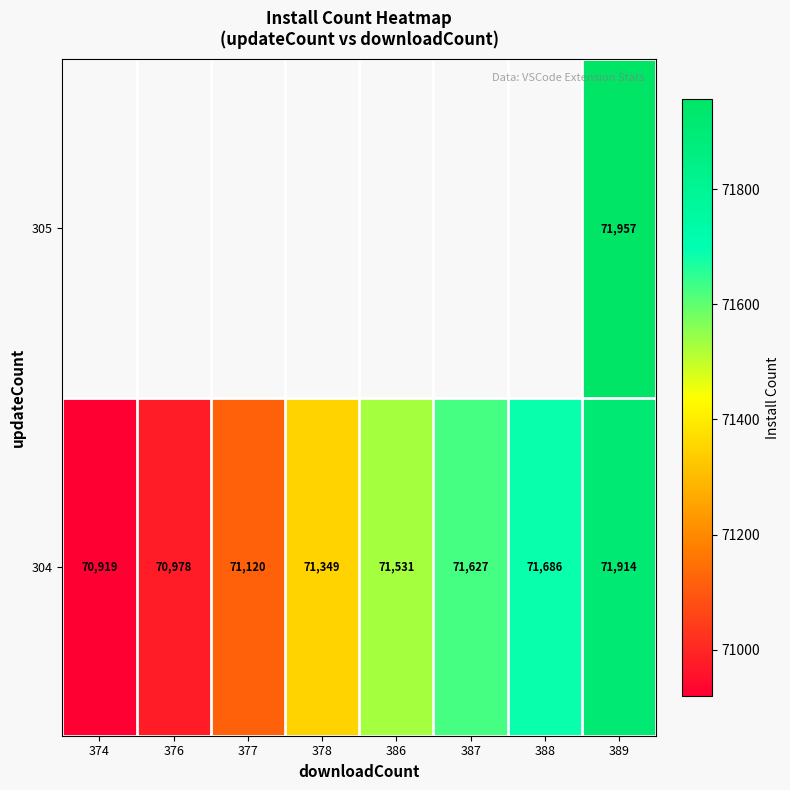

At how many categories does at least one series exceed 70947?

7